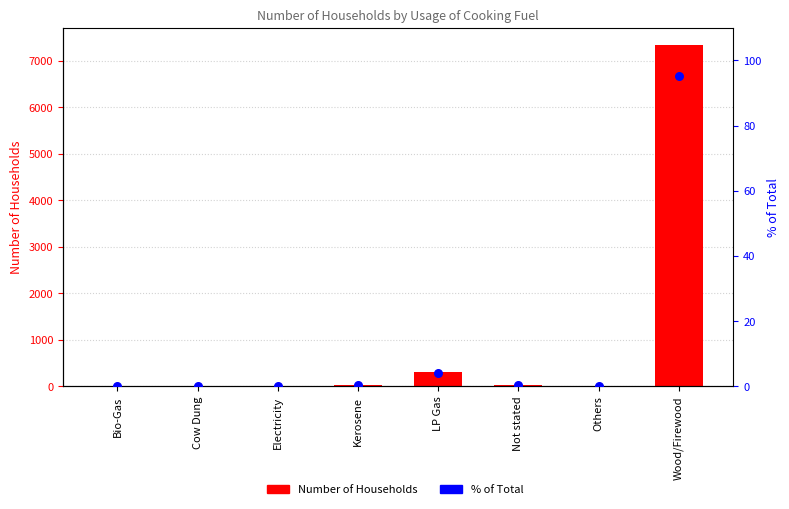

What are all the series names shown in the legend?

Number of Households, % of Total